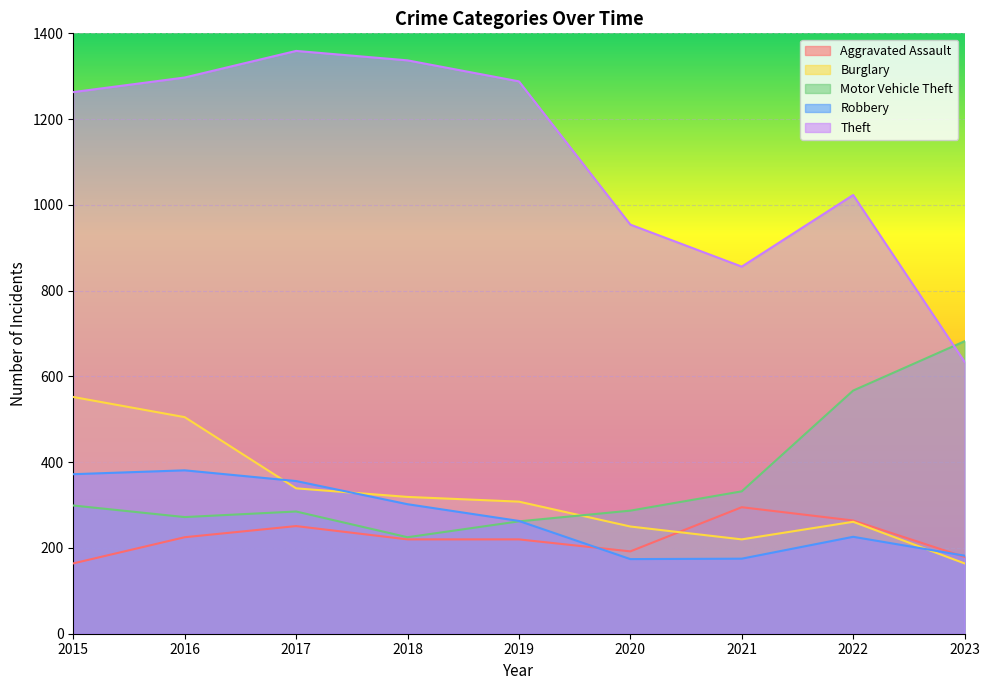

In Robbery, how many points are higher than both neighbors (excluding endpoints)?

2